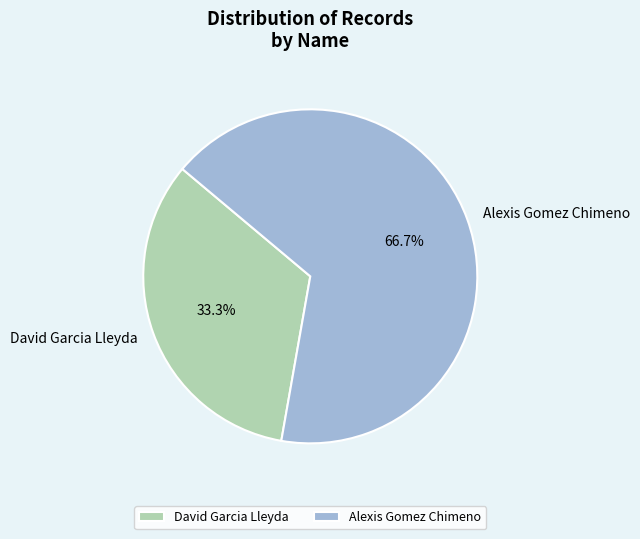

Is it true that David Garcia Lleyda is 27% of the pie?

False